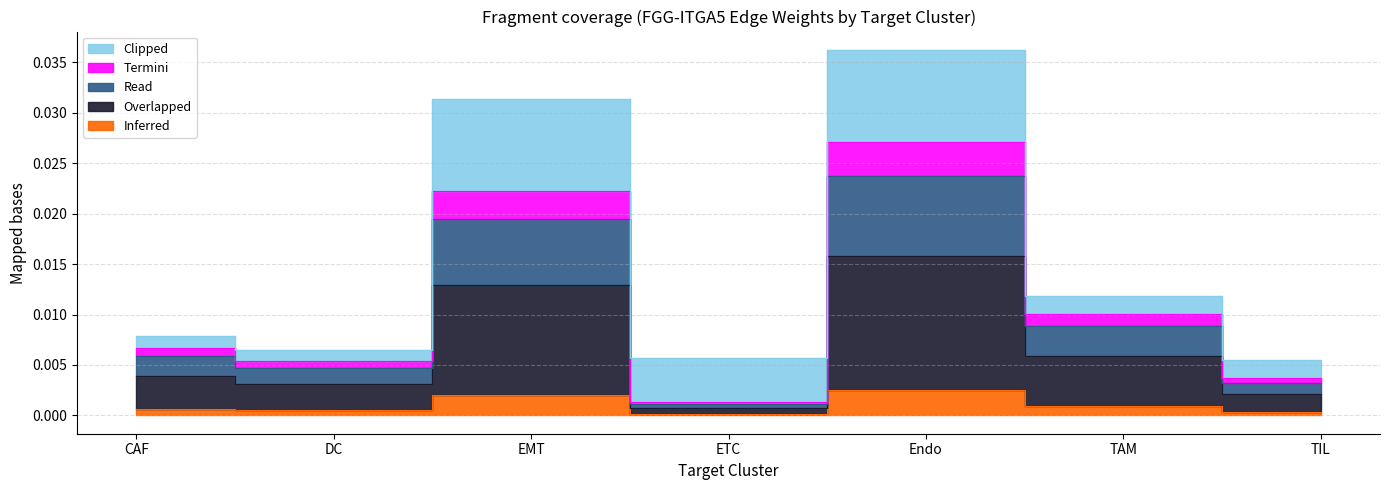

True or false: Inferred has a value of 0.0 at EMT.

False